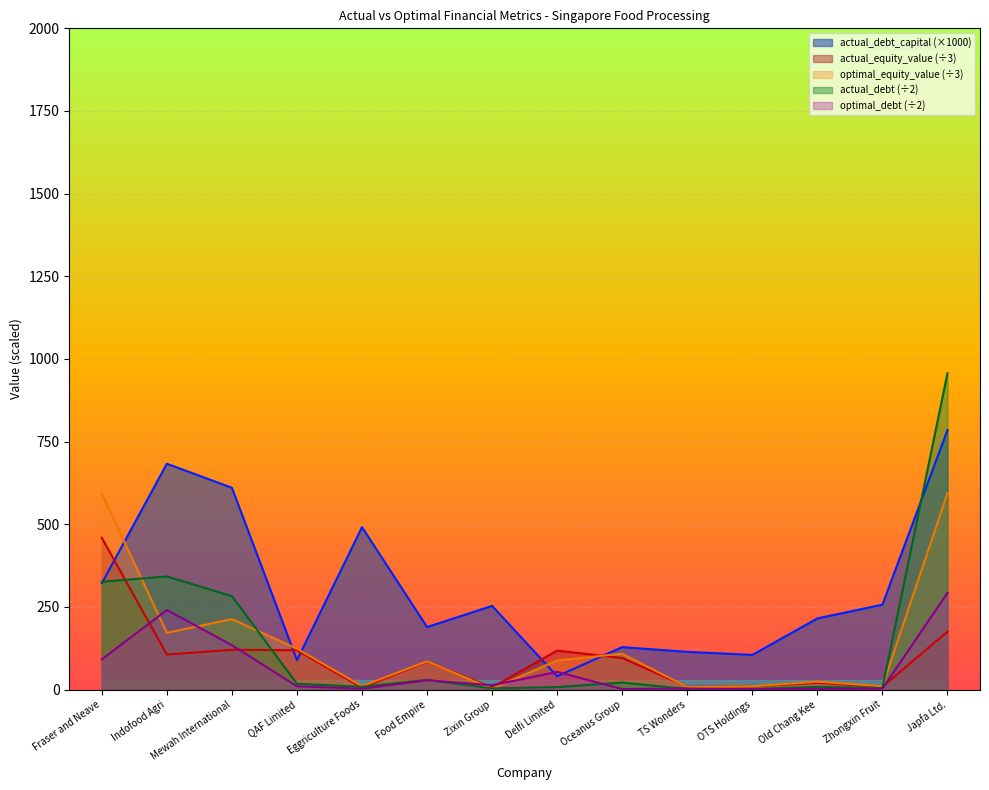

Is the value of actual_debt at Food Empire greater than the value of optimal_equity_value at Oceanus Group?

No